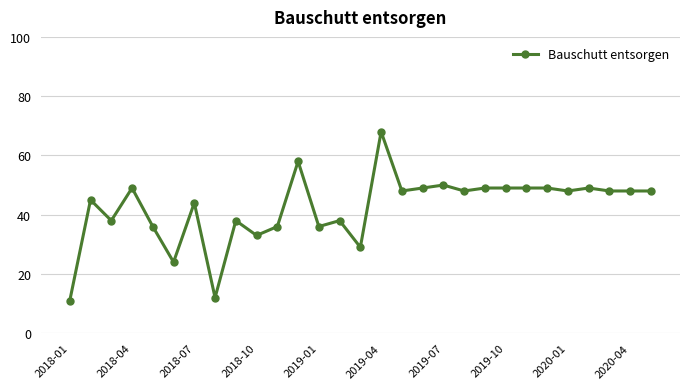

True or false: there are more than 1 points higher than both neighbors.

True